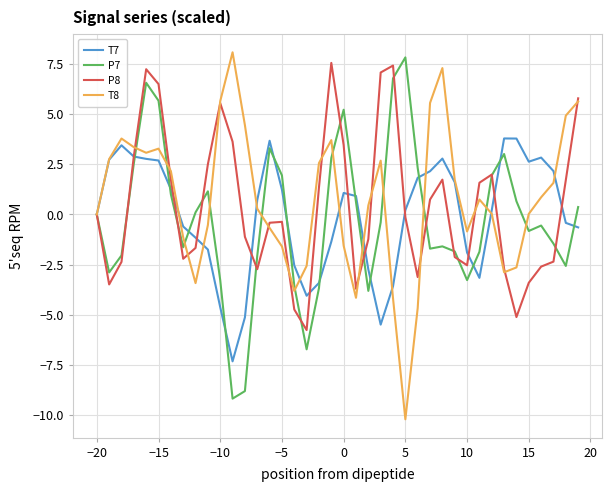

Which series has the largest range (max minus min)?

T8